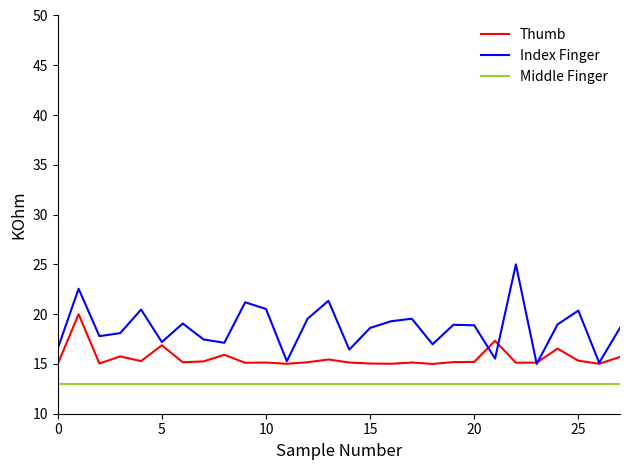

What is the sum of all Thumb values?

436.1